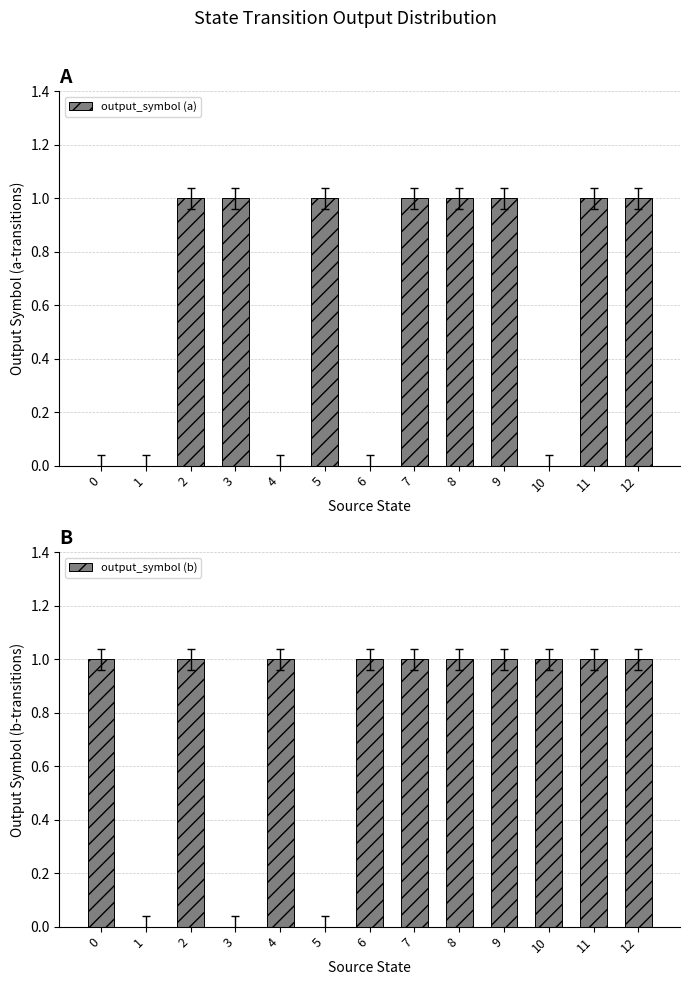

Between 3 and 5, which series saw the biggest shift?

output_symbol (a)